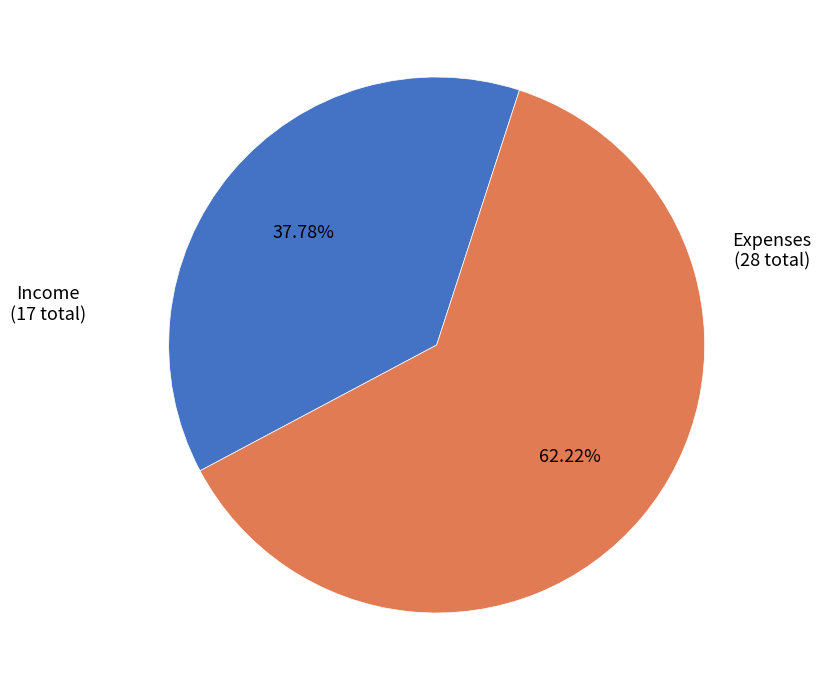

Does any single category account for the majority?

Yes